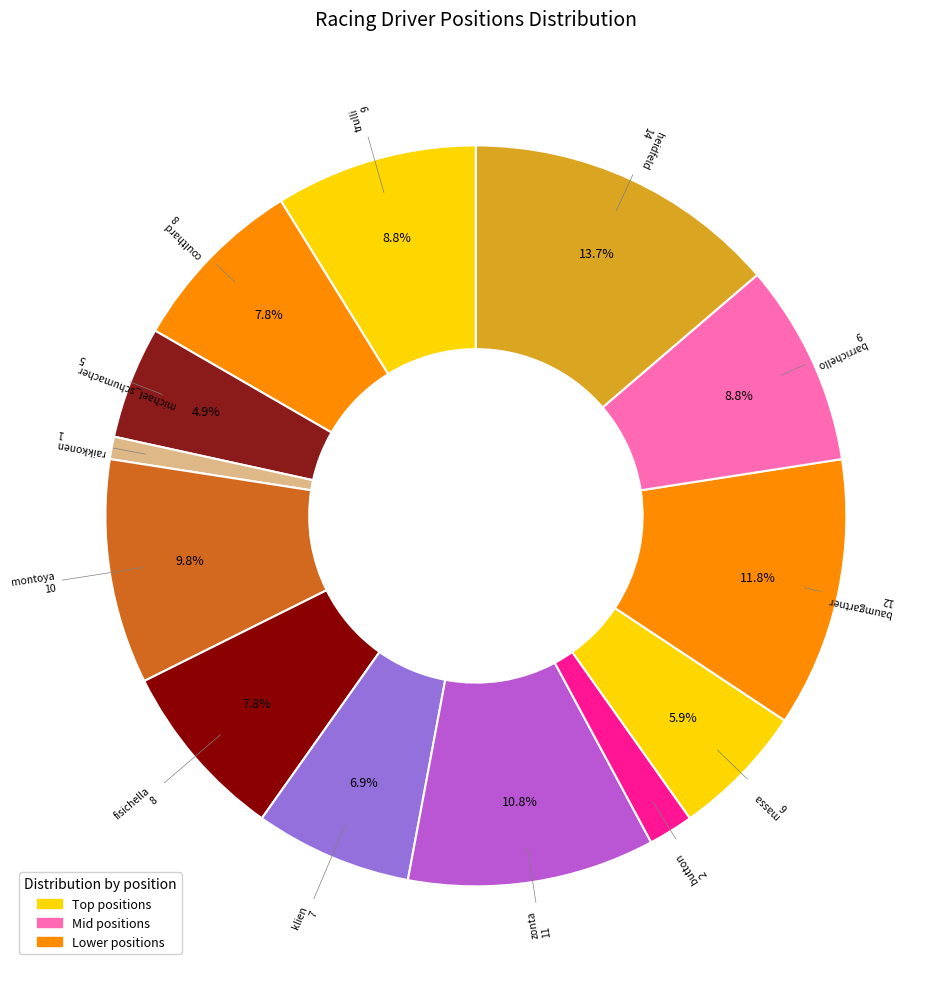

Which has a higher value, montoya or klien?

montoya